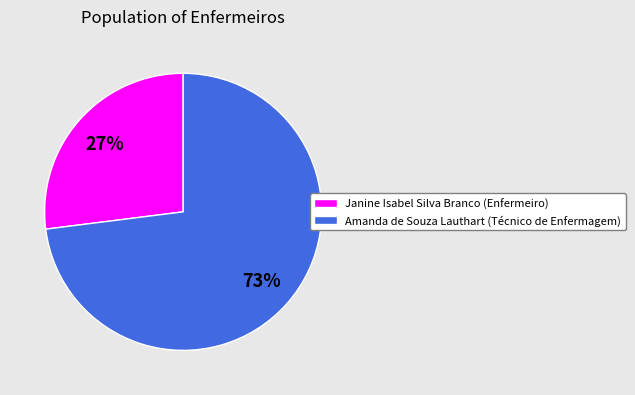

To the nearest percent, what is the difference between the largest and smallest slice percentages?

46%